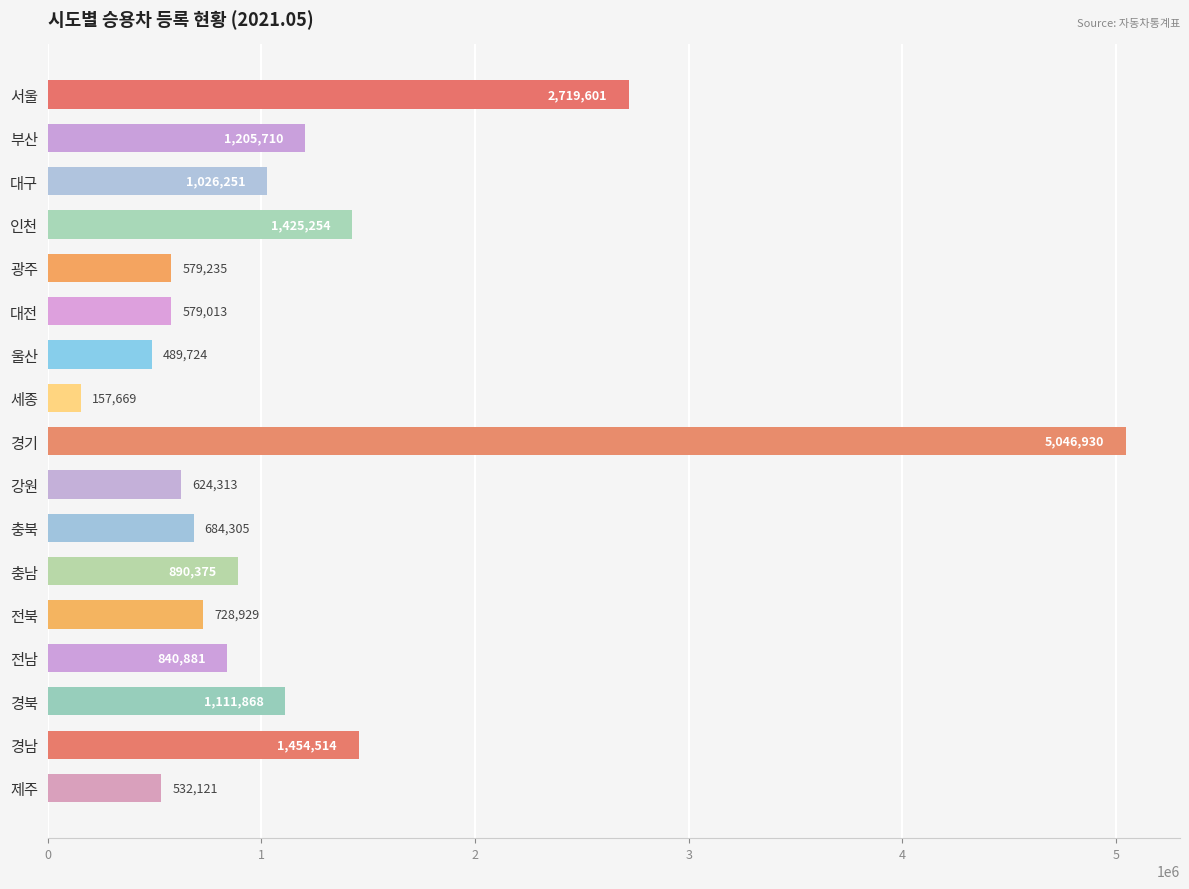

How many data points are less than 840881?

8